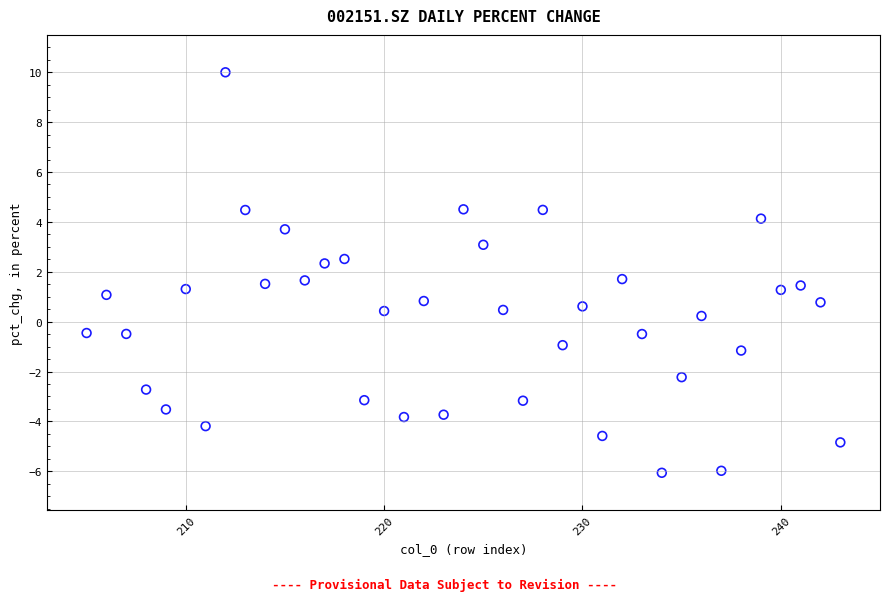

What is the range of X values (max minus min)?

38.0